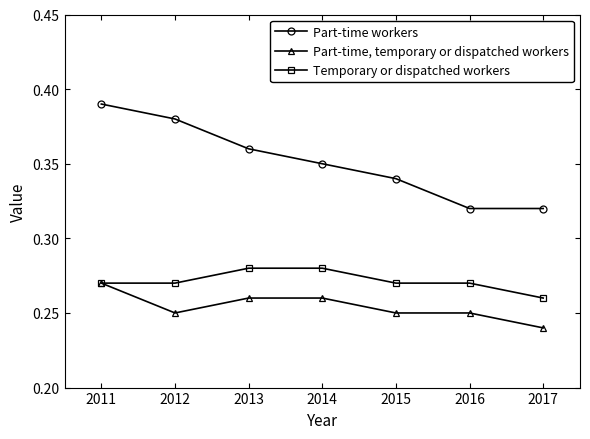

True or false: Part-time workers has more than 1 points higher than both neighbors.

False